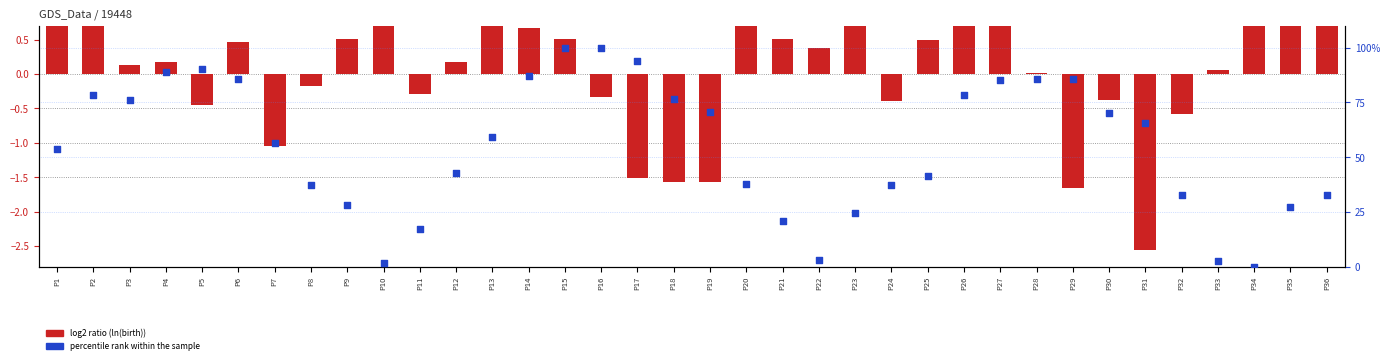

What is the total value across all series at P13?

60.1